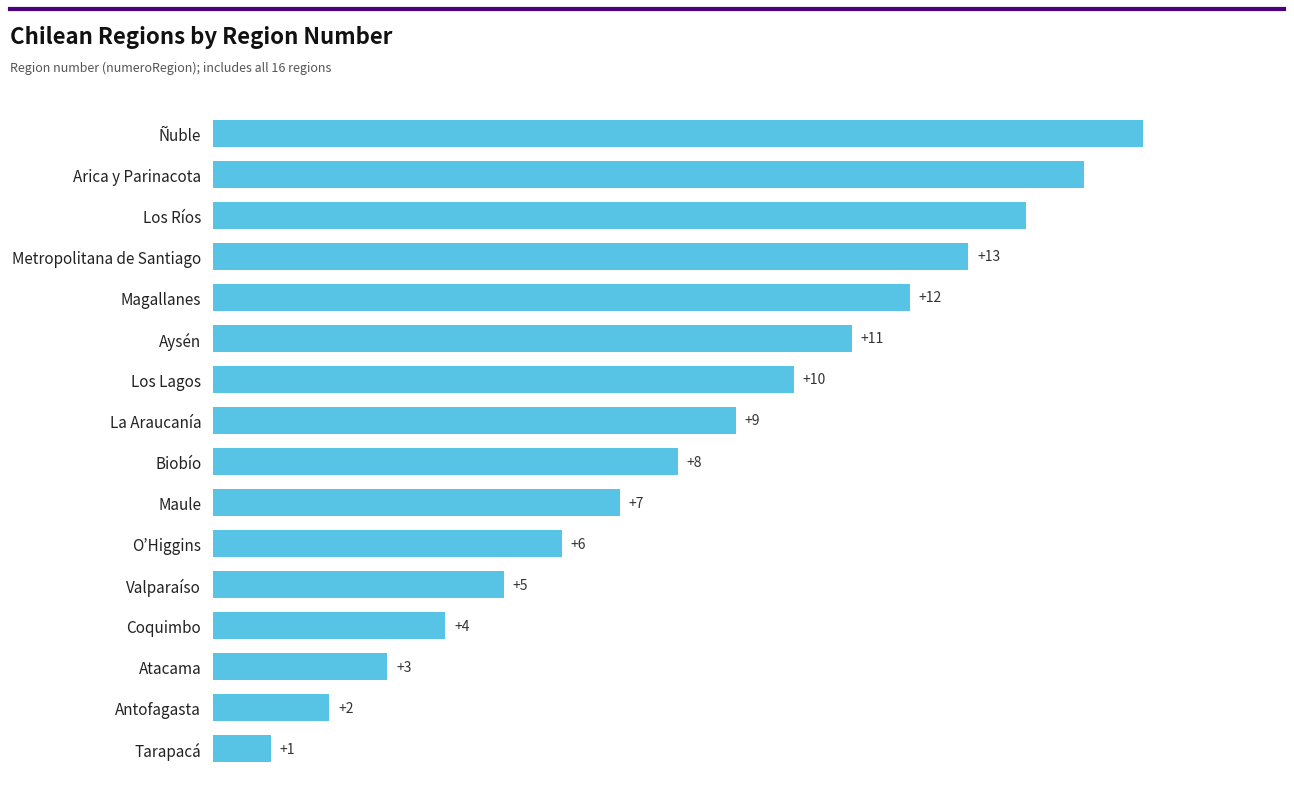

Which label corresponds to the smallest value in the chart?

Tarapacá